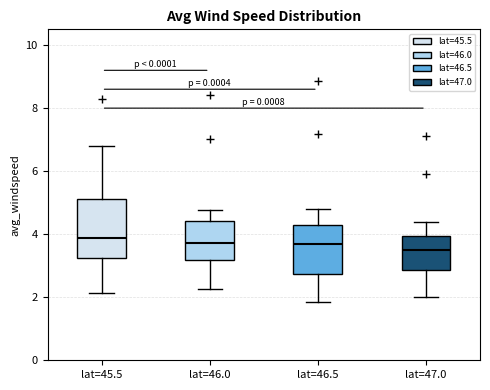

Which box's median line is the lowest?

lat=47.0